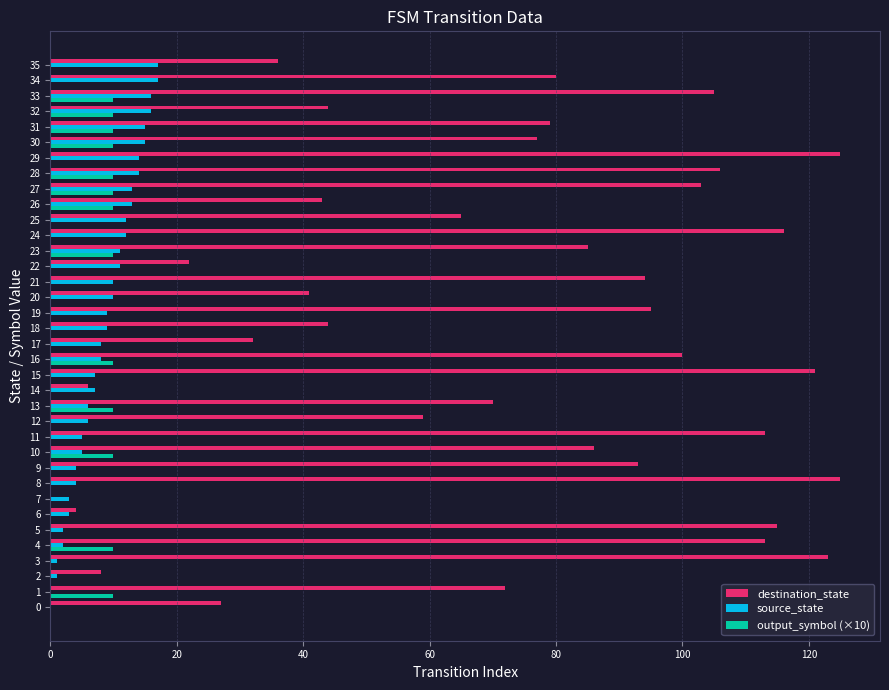

At which category is the sum across all series the highest?

29